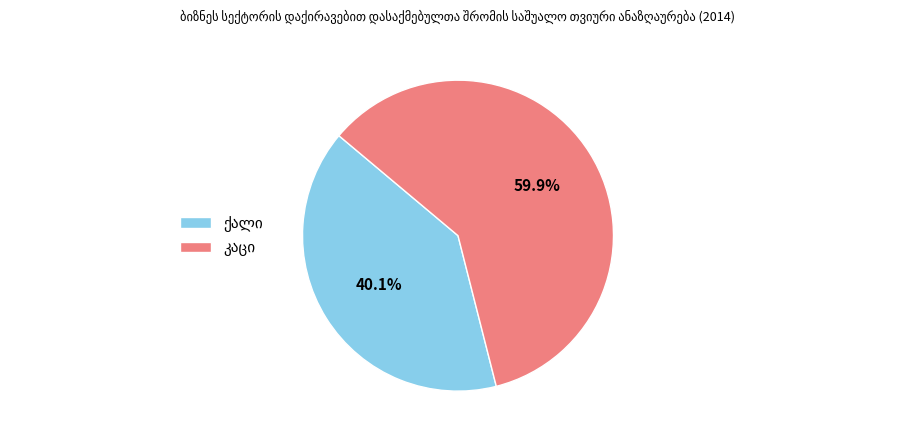

Does any single category account for the majority?

Yes